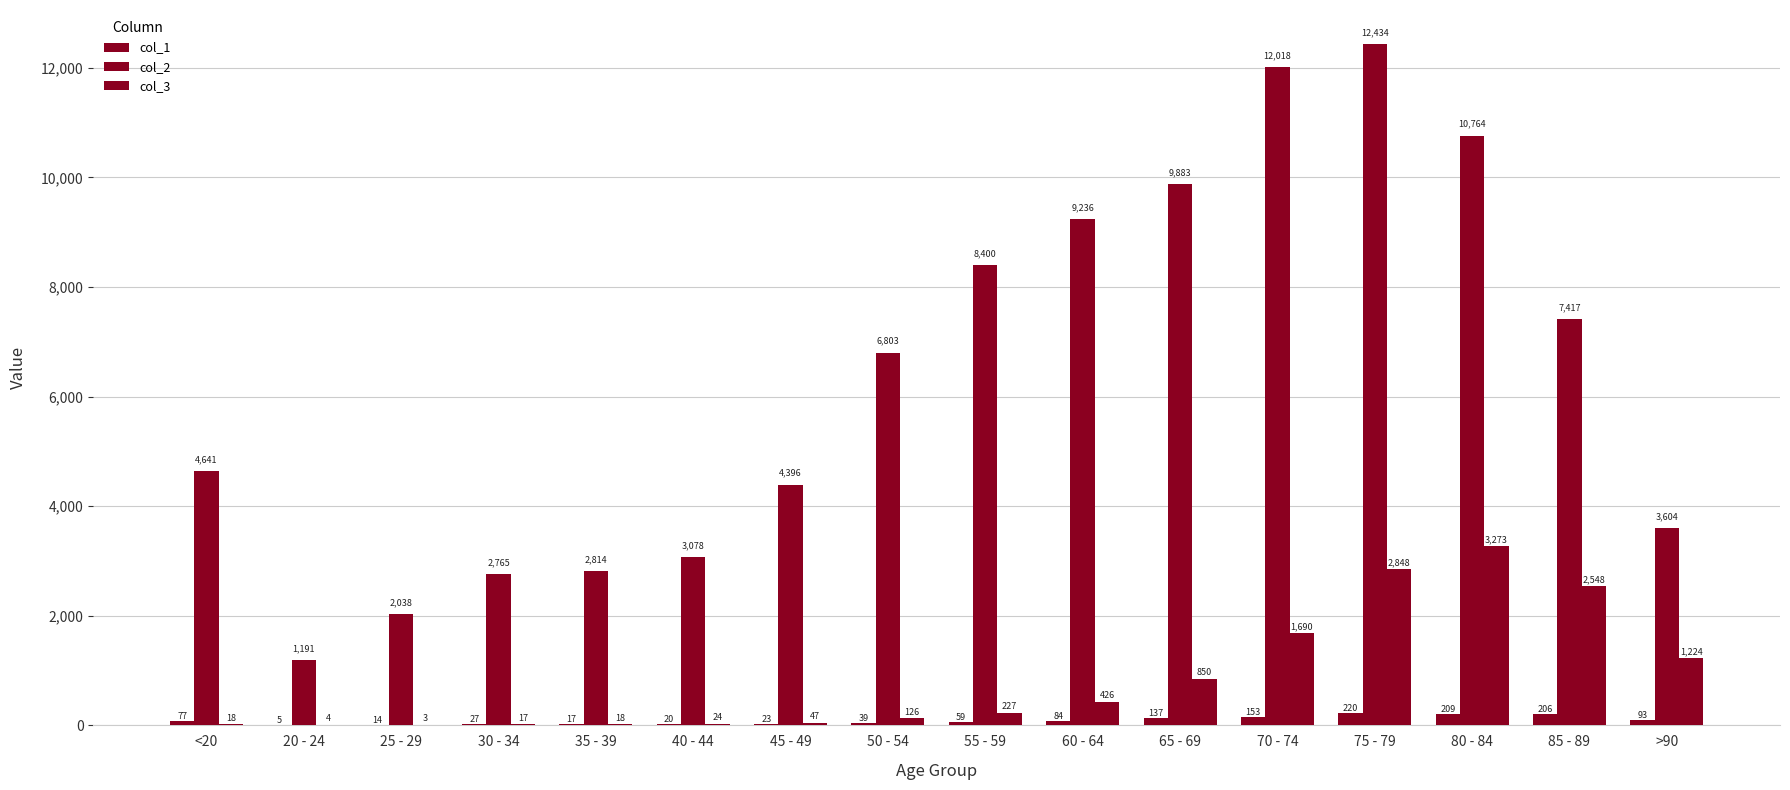

True or false: col_1 has a value of 23 at 45 - 49.

True